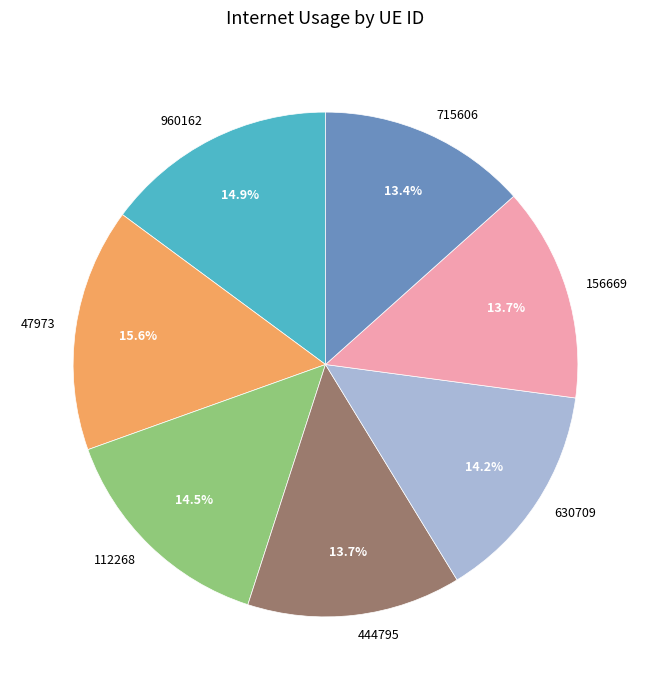

The 630709 slice represents 14% of the pie. True or false?

True